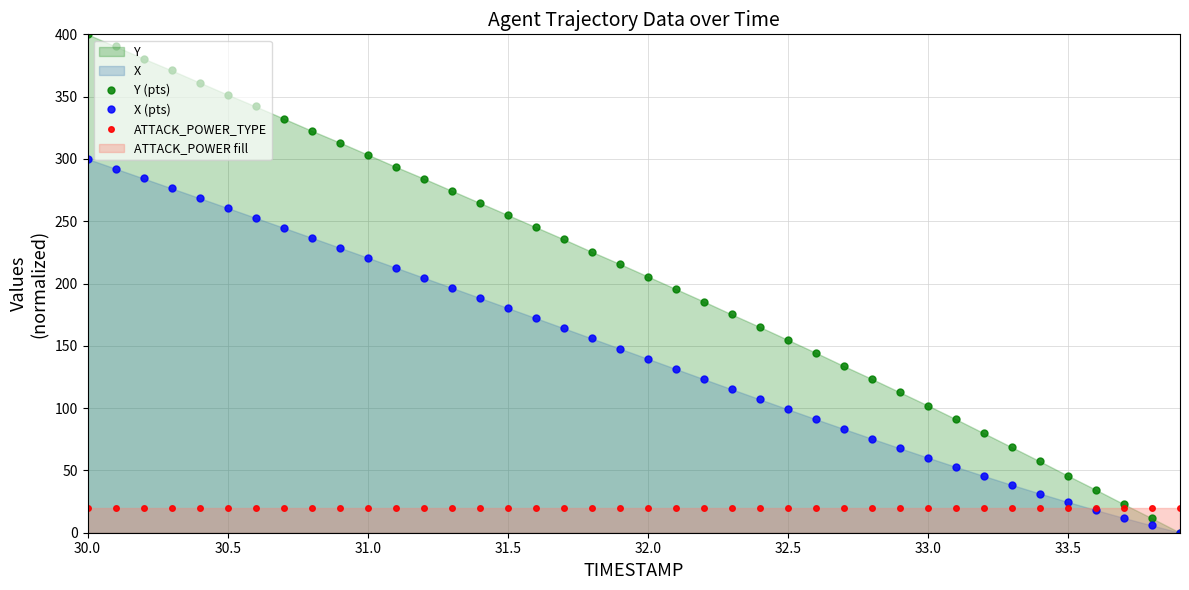

How many data points in Y (pts) are above 215?

20